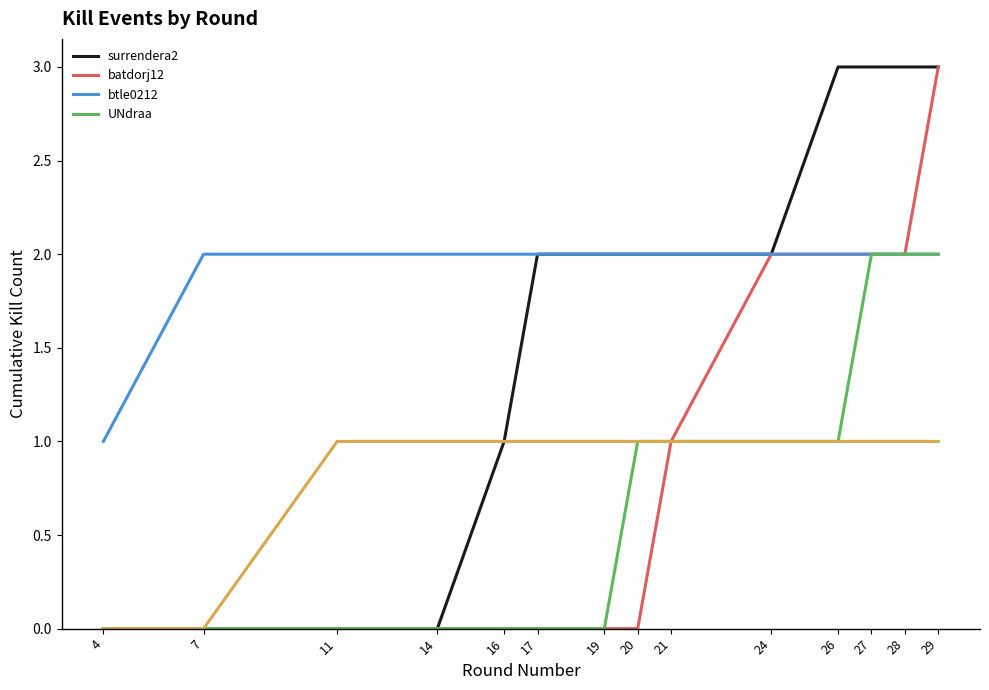

Reading left to right, extract all data points from this chart.

surrendera2: 0	0	0	0	1	2	2	2	2	2	3	3	3	3
batdorj12: 0	0	0	0	0	0	0	0	1	2	2	2	2	3
btle0212: 1	2	2	2	2	2	2	2	2	2	2	2	2	2
UNdraa: 0	0	0	0	0	0	0	1	1	1	1	2	2	2